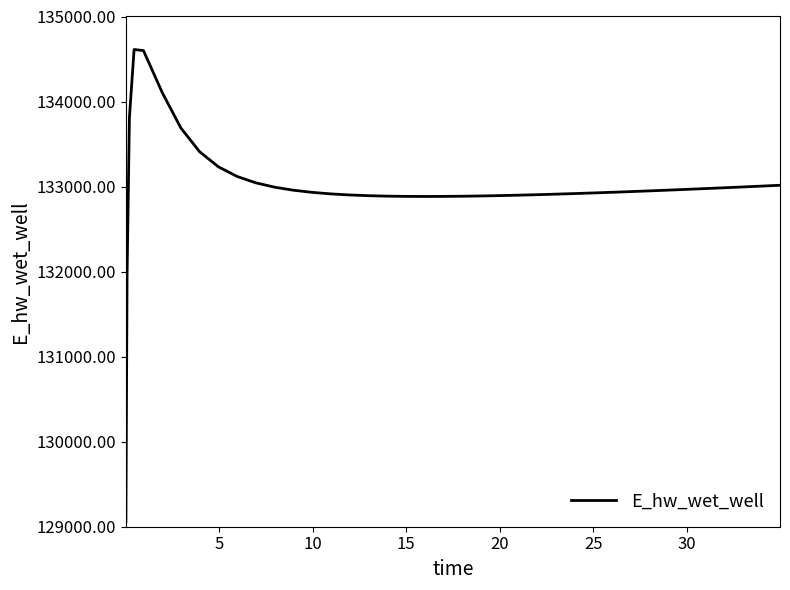

What is the greatest value displayed?

134611.8